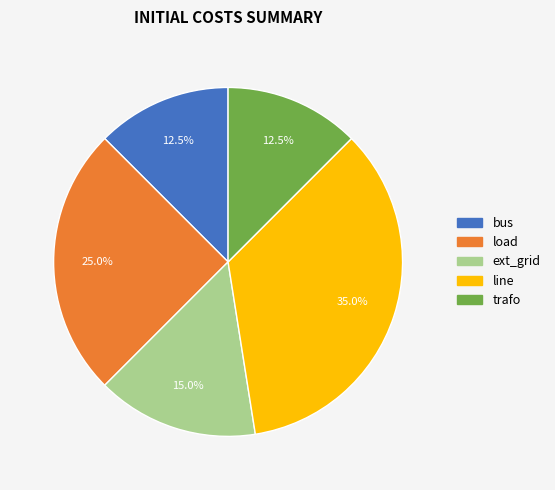

Does any single category account for the majority?

No